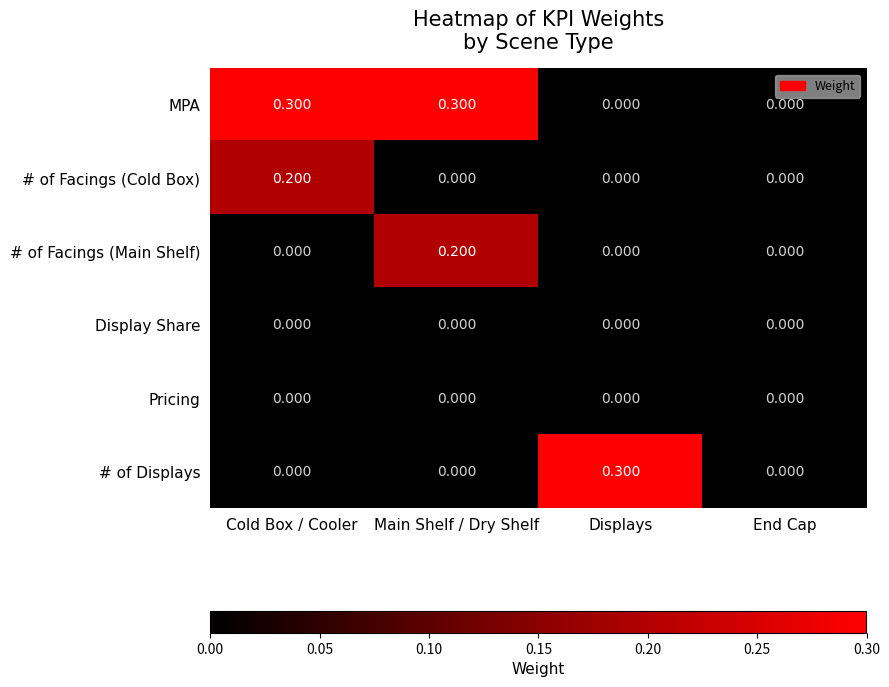

Which series has the largest total across all categories?

MPA